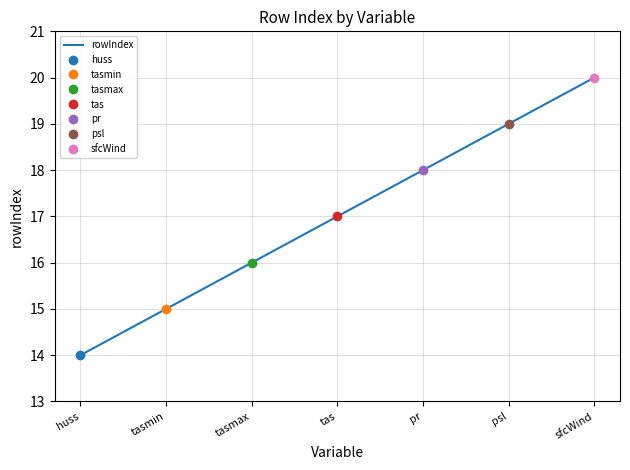

Which label corresponds to the largest value in the chart?

sfcWind